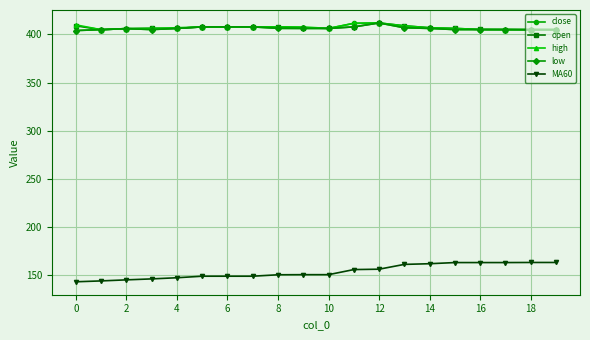

What is the value of the close point at the 15th from the left?

406.3